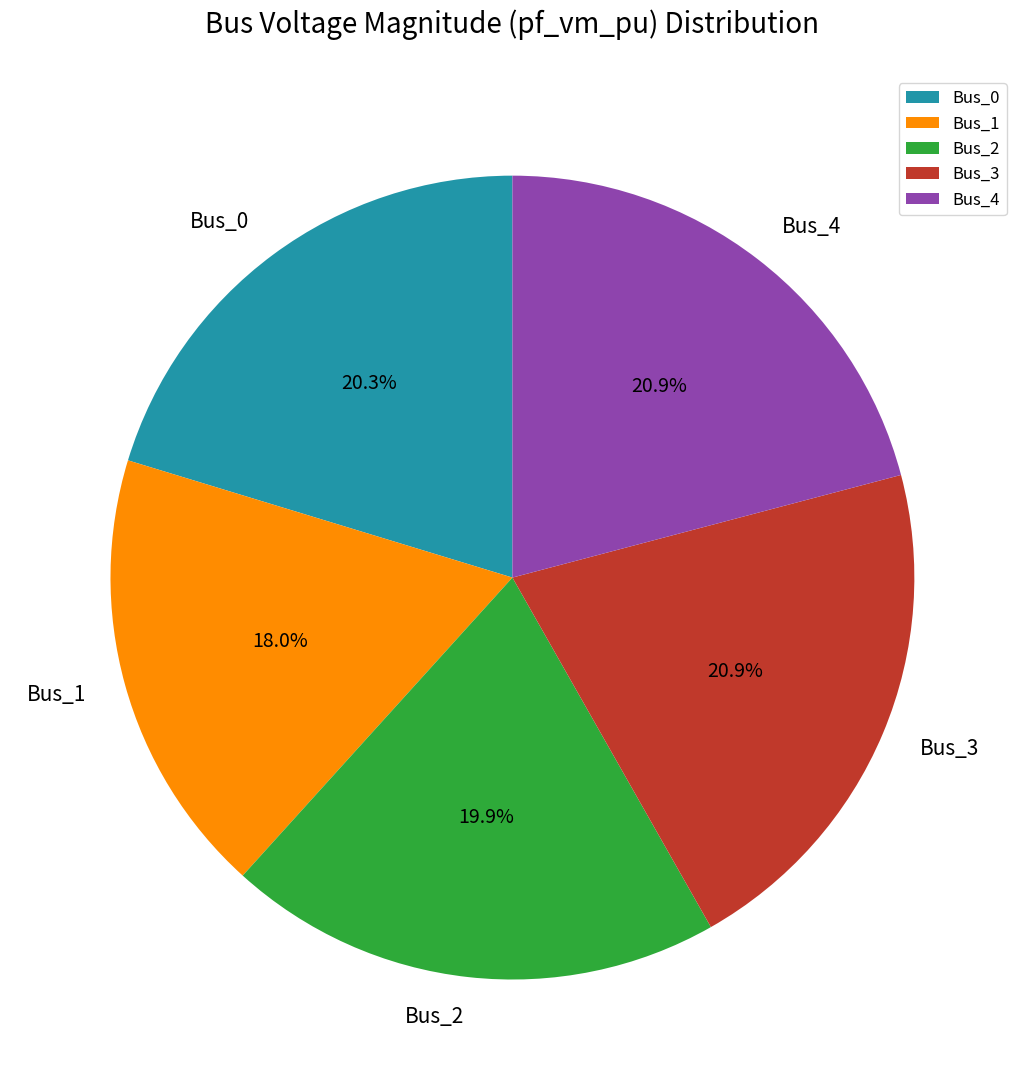

What is the total percentage of Bus_2 and Bus_4?

40.8%